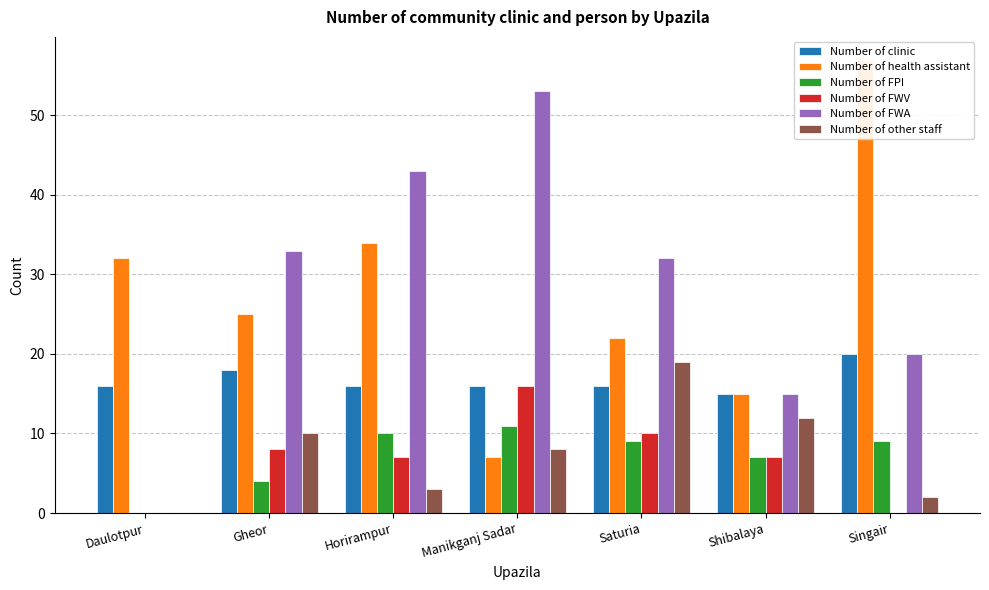

Which series has the largest total across all categories?

Number of FWA